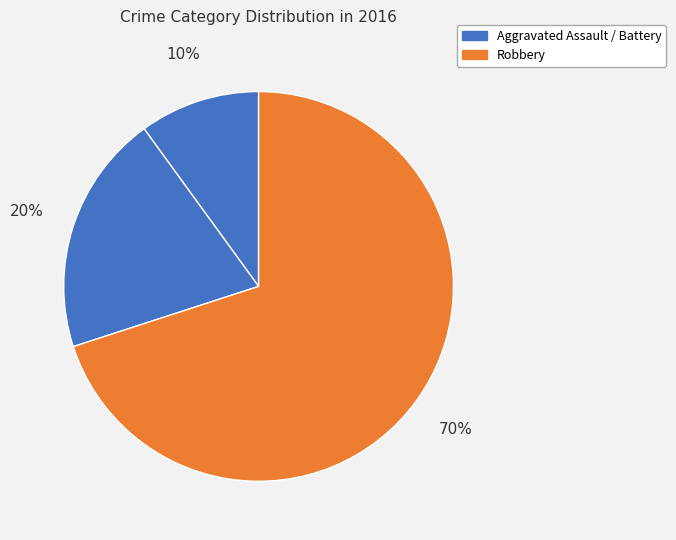

To the nearest percent, what is the average slice percentage?

33%